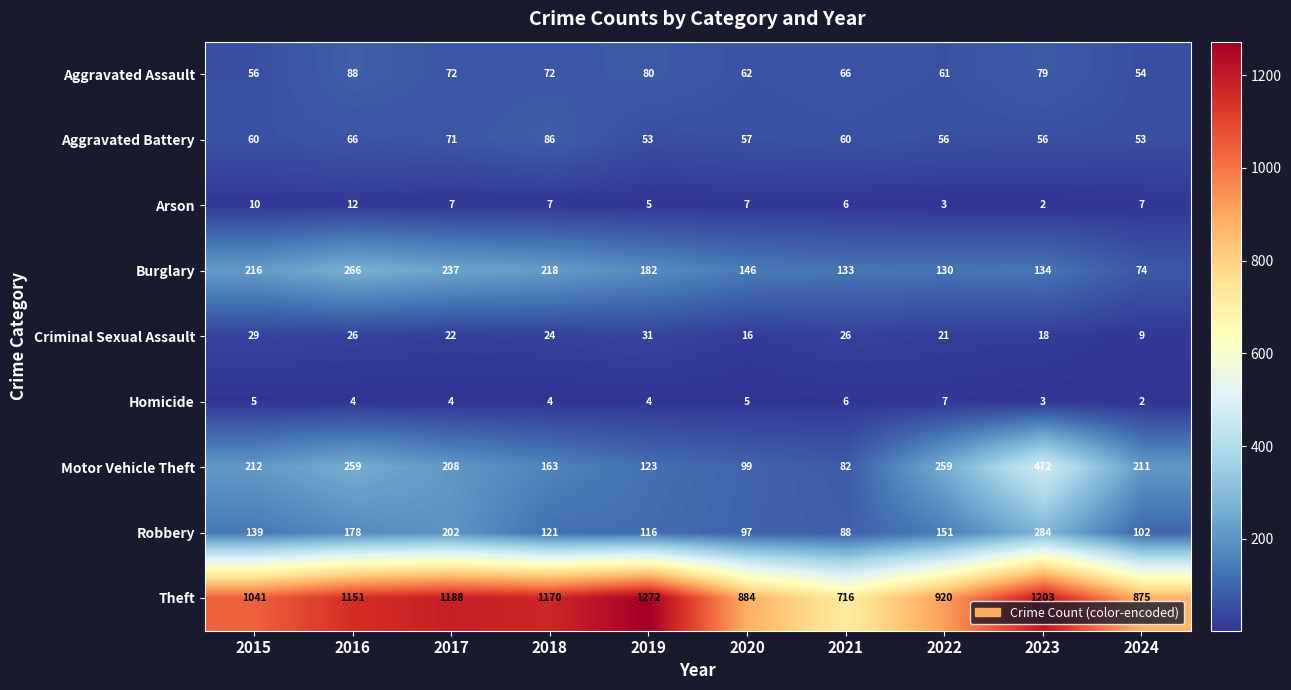

How many series are shown in this chart?

9